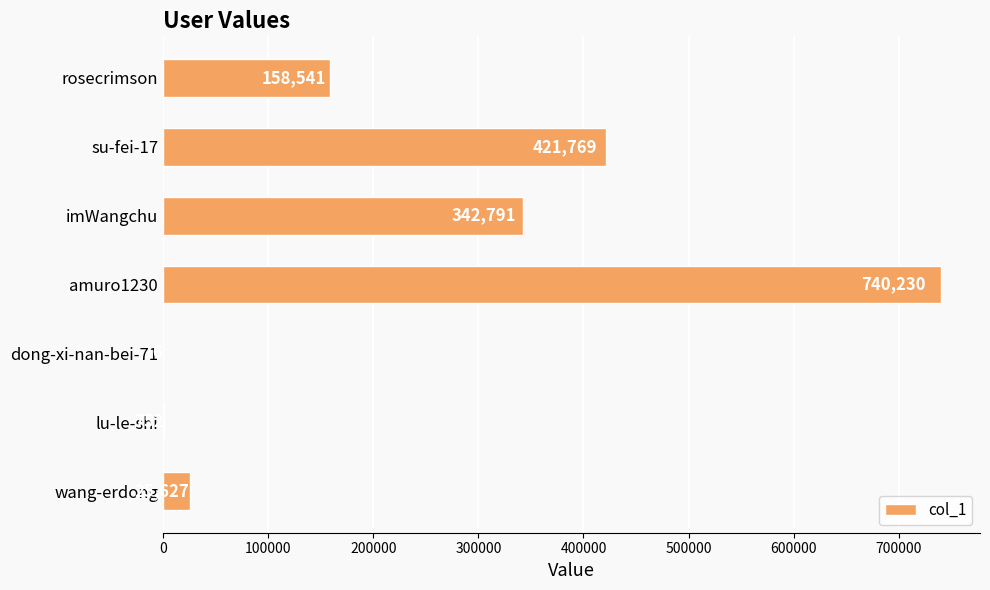

What is the maximum value shown in the chart?

740230